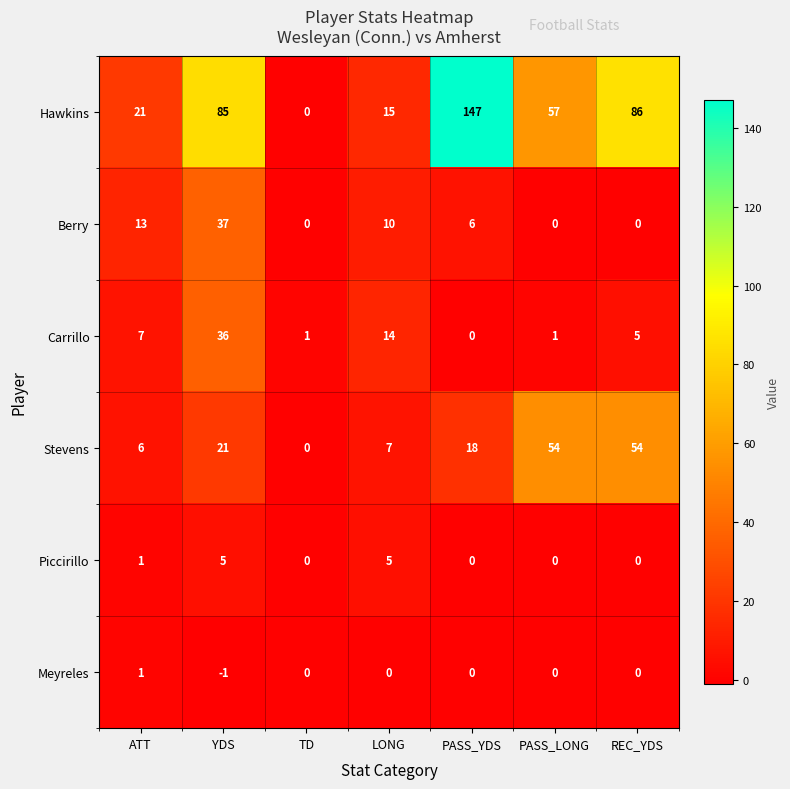

At how many categories does at least one series exceed 65?

3